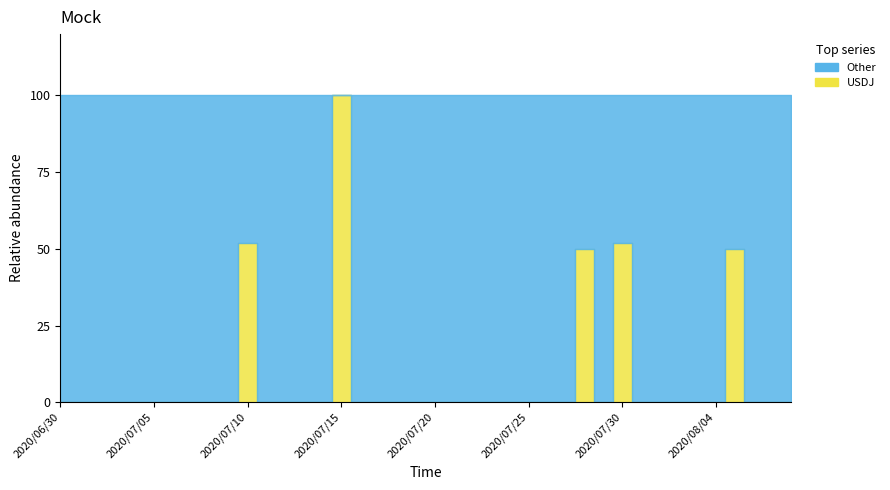

How many data points in USDJ are above 0?

5